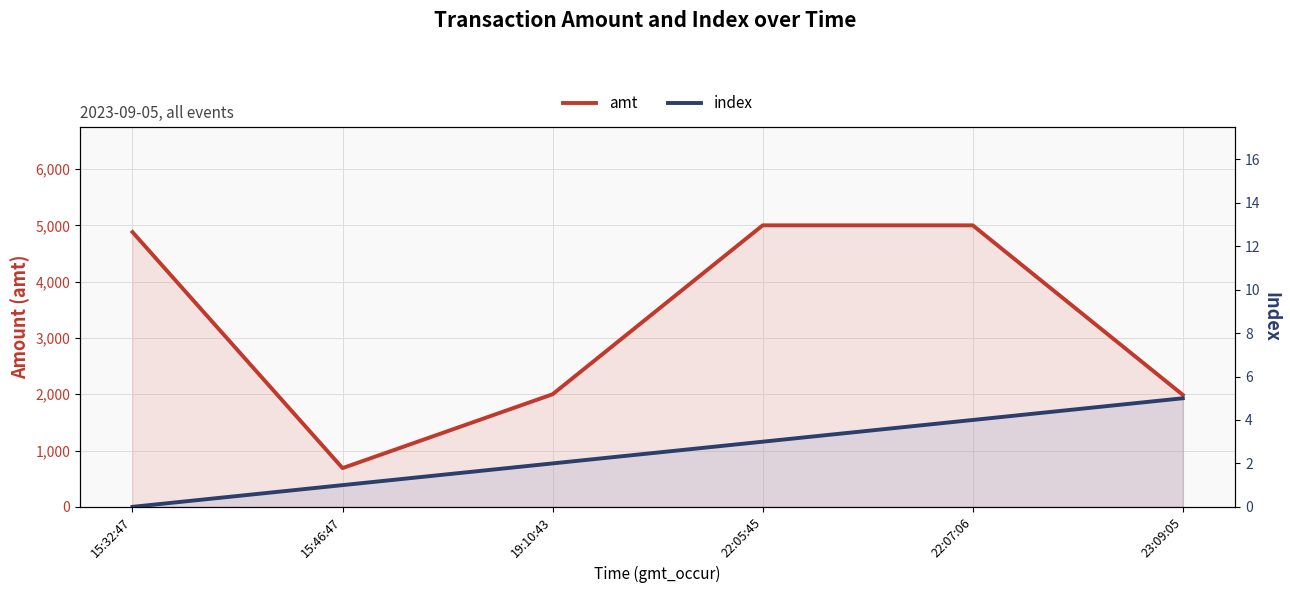

What is the greatest value displayed?

5000